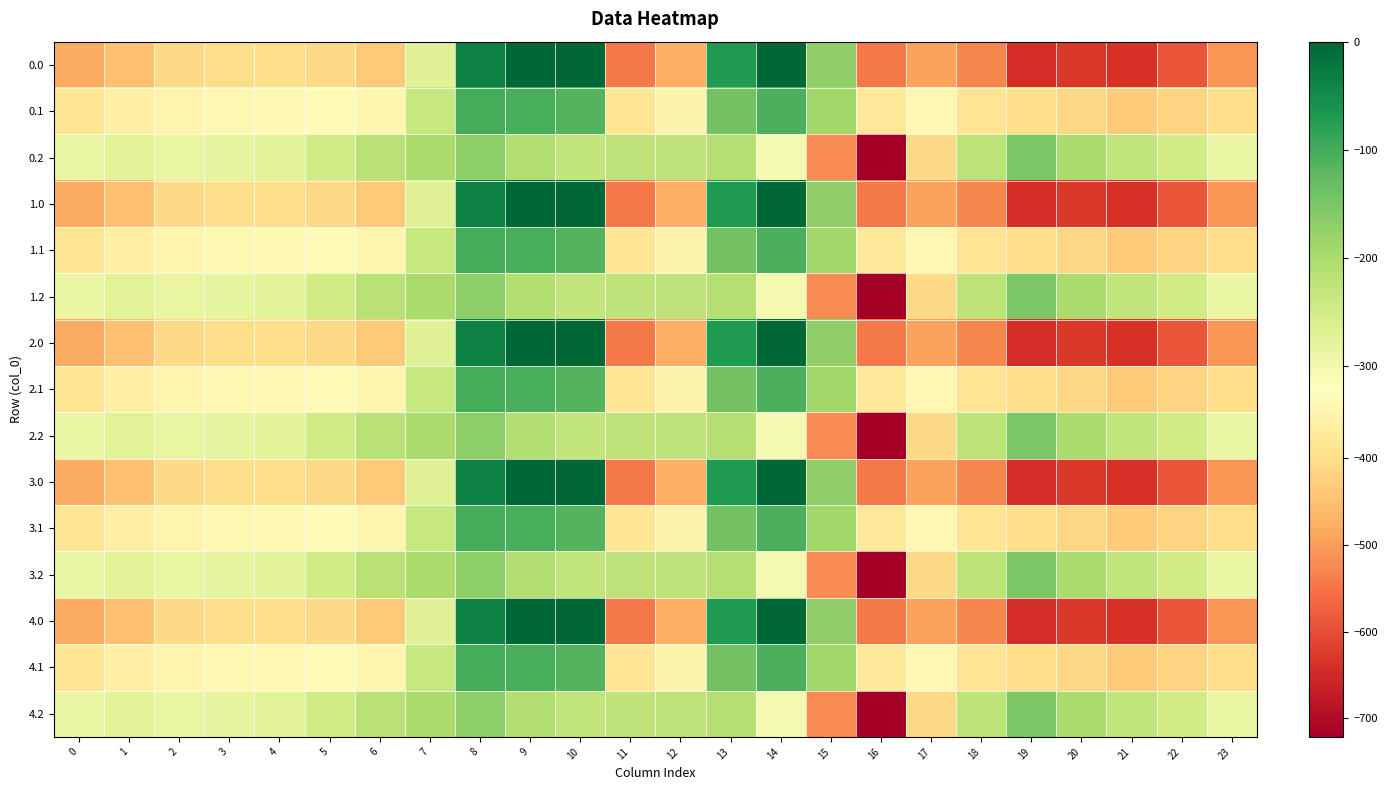

Count the number of data series in this chart.

15